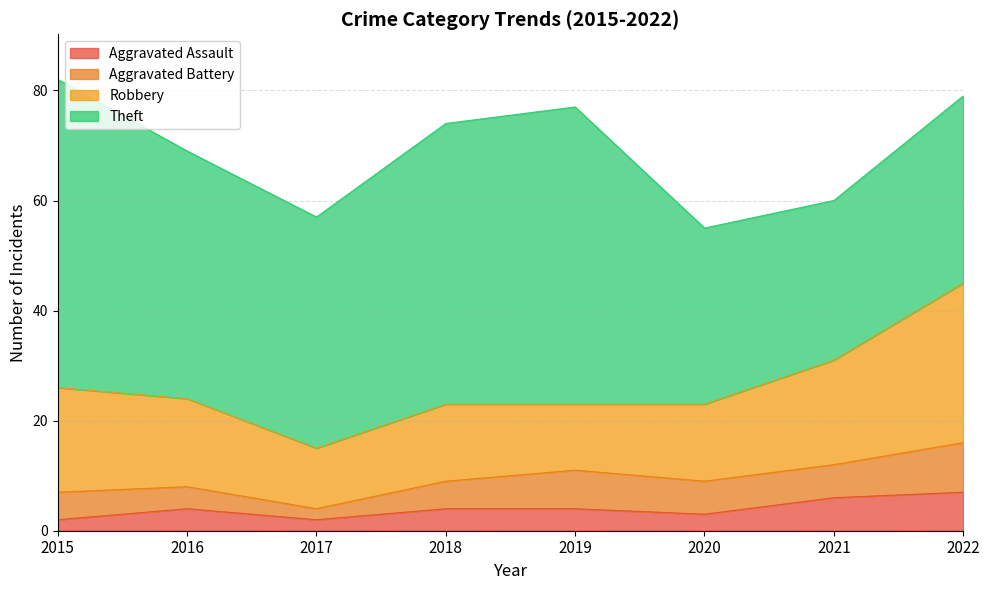

What is the maximum value for Aggravated Assault?

7